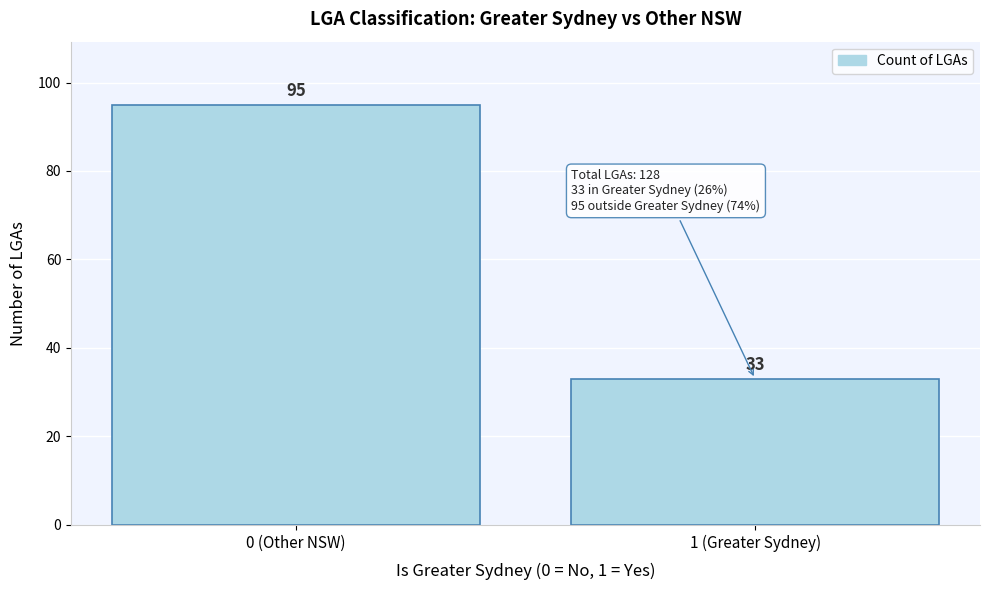

Reading left to right, list all the values displayed in this chart.

95	33